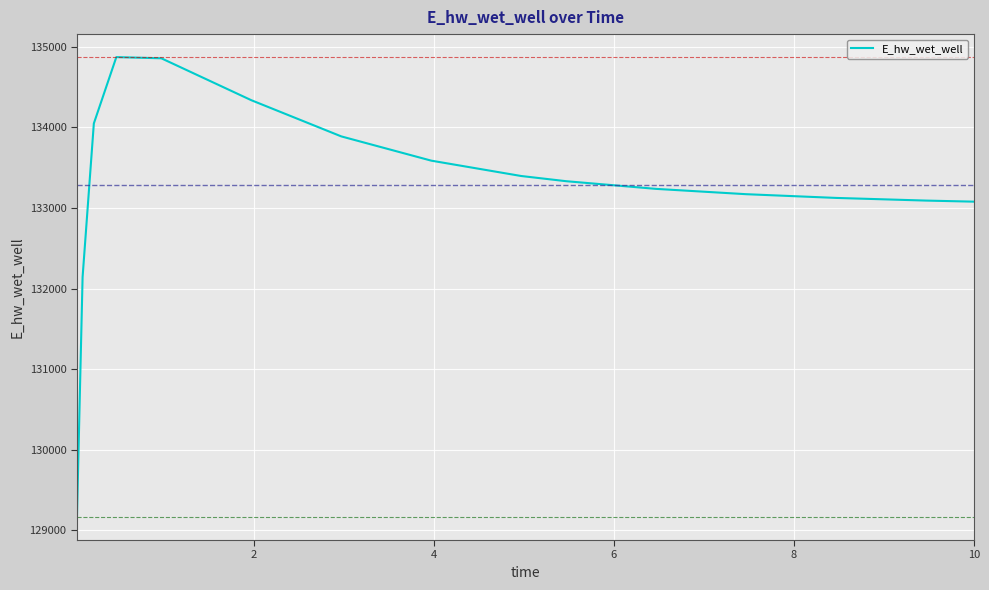

What is the maximum value shown in the chart?

134874.1